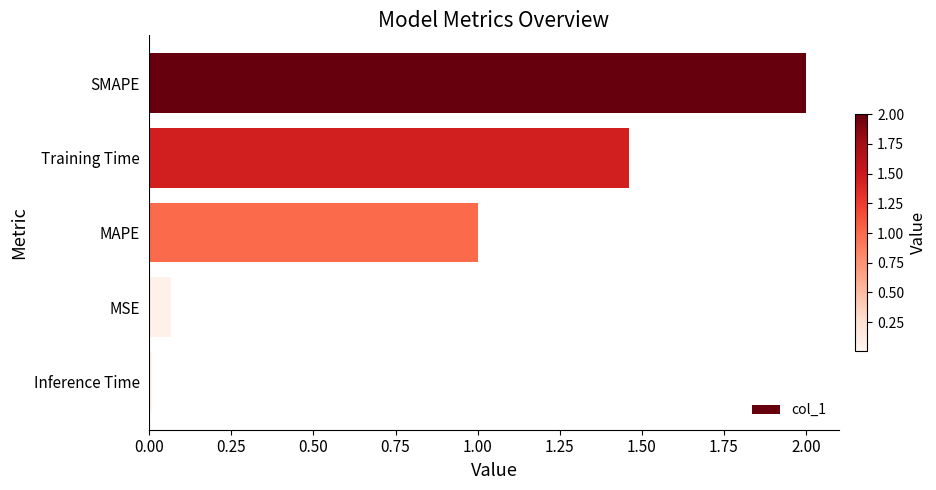

Rank the categories by value from highest to lowest.

SMAPE, Training Time, MAPE, MSE, Inference Time